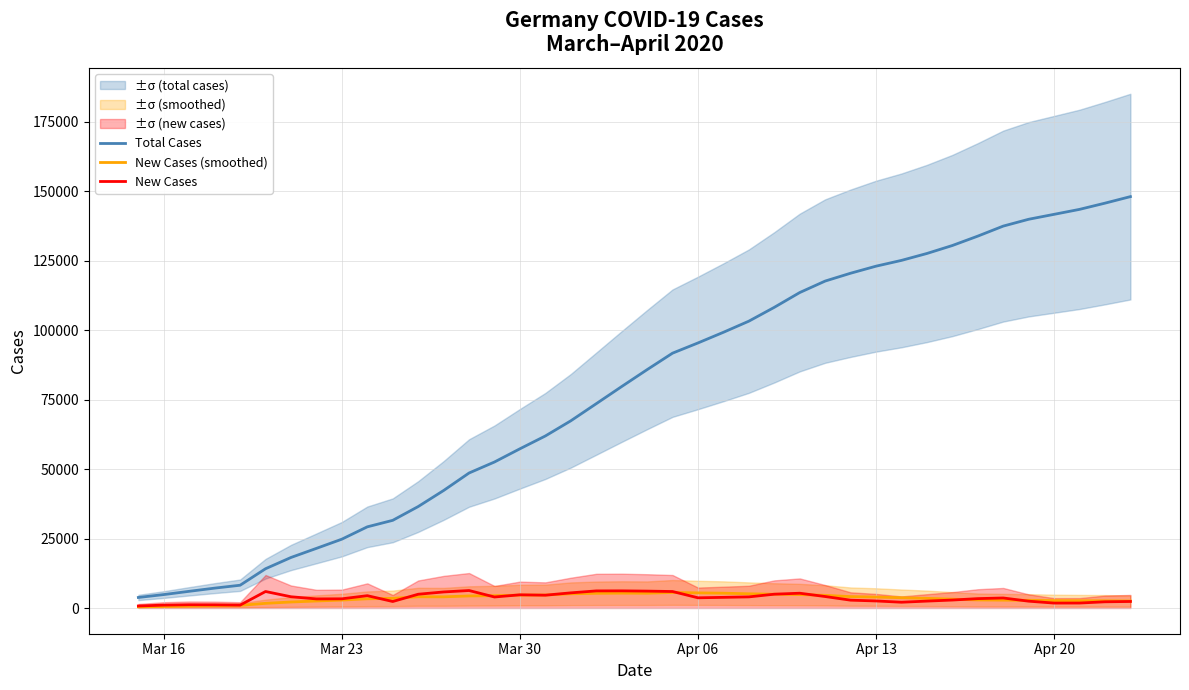

Which series has the largest total across all categories?

Total Cases